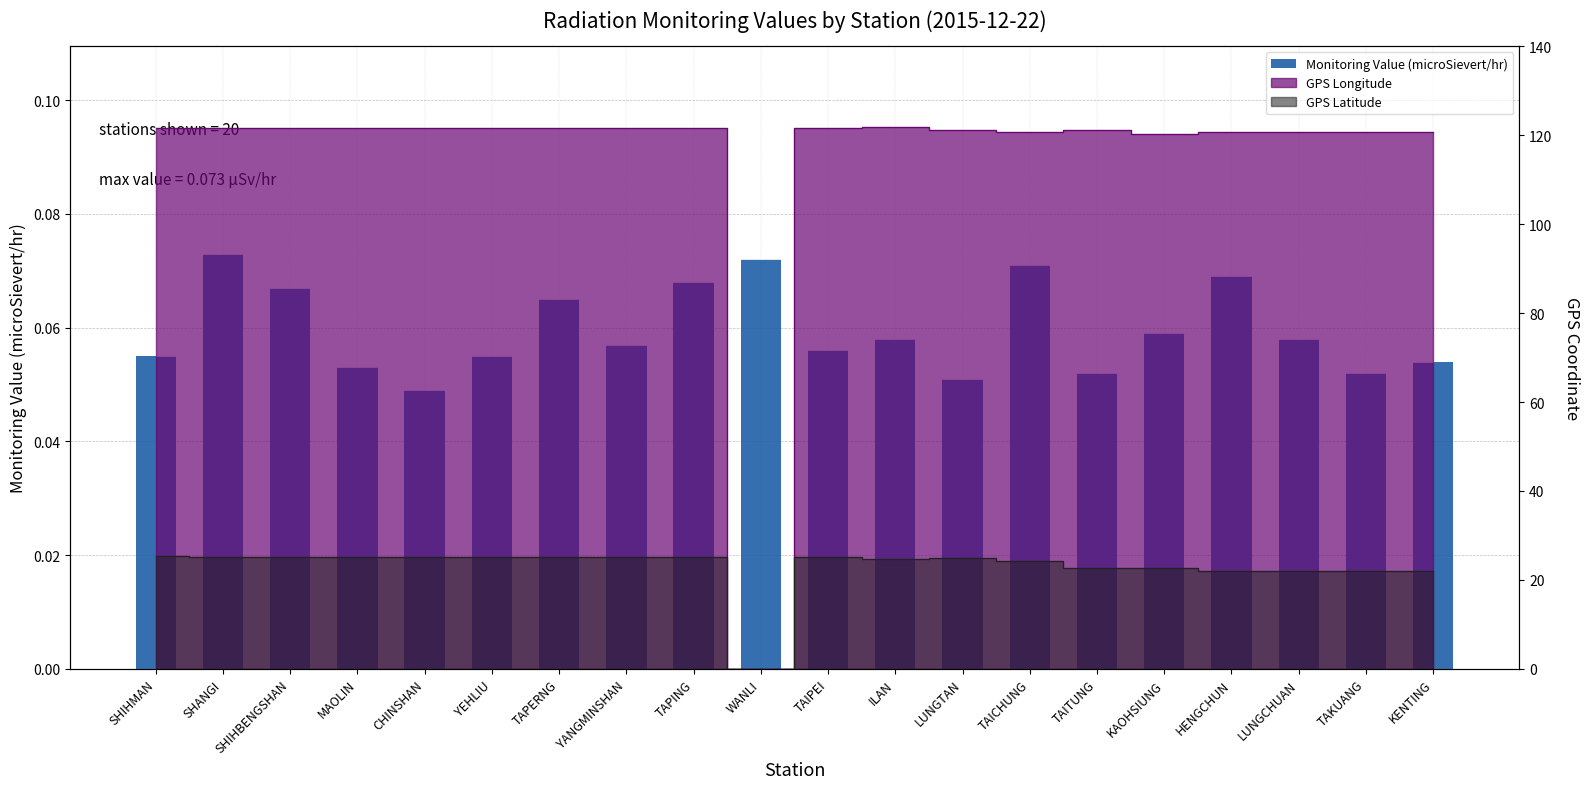

Does the chart contain any negative values?

No